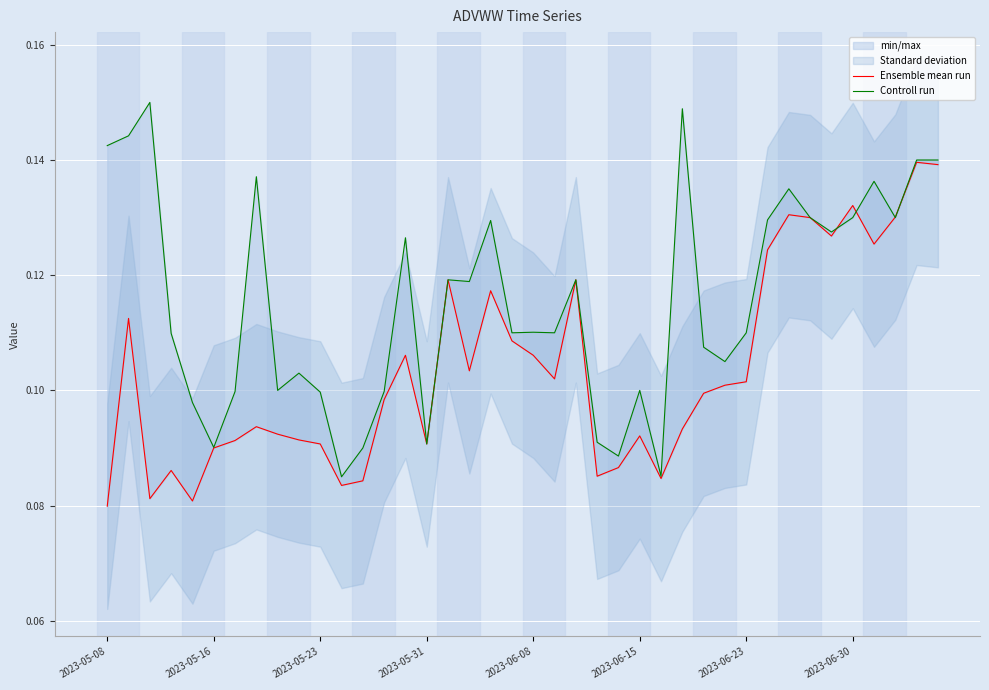

How many lines are shown in the chart?

2